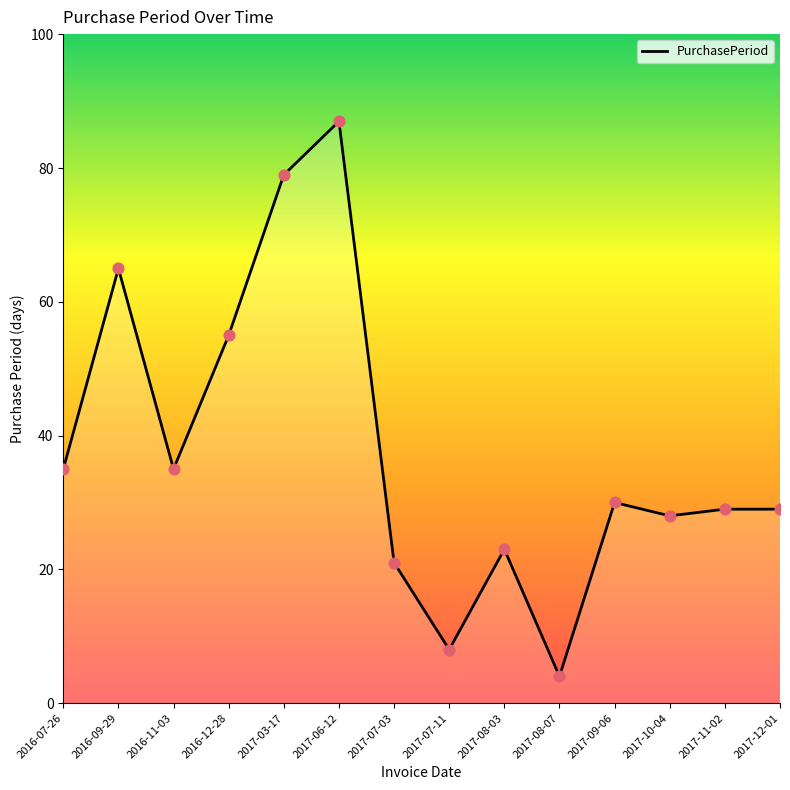

What is the change in value from 2017-08-03 to 2017-12-01?

+6